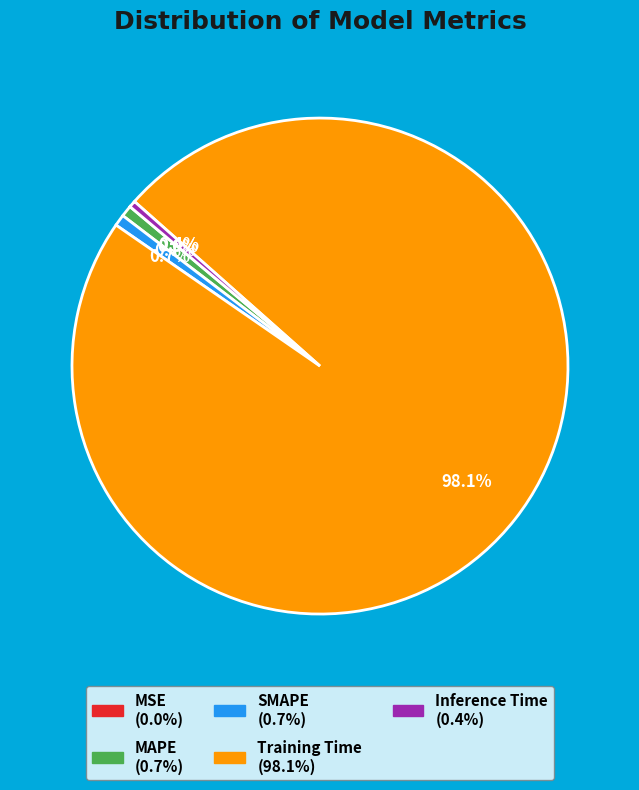

Is there any slice that represents more than half of the pie?

Yes